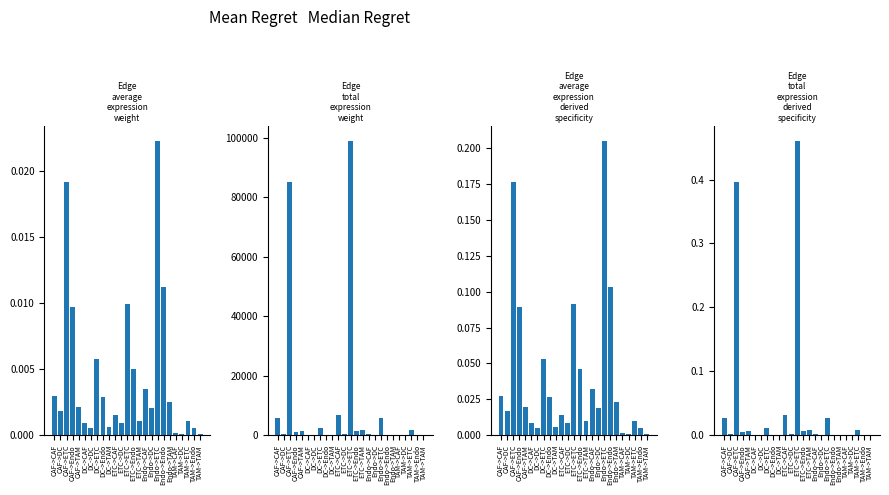

The value of Edge average expression weight at DC->DC is 0.0. True or false?

False